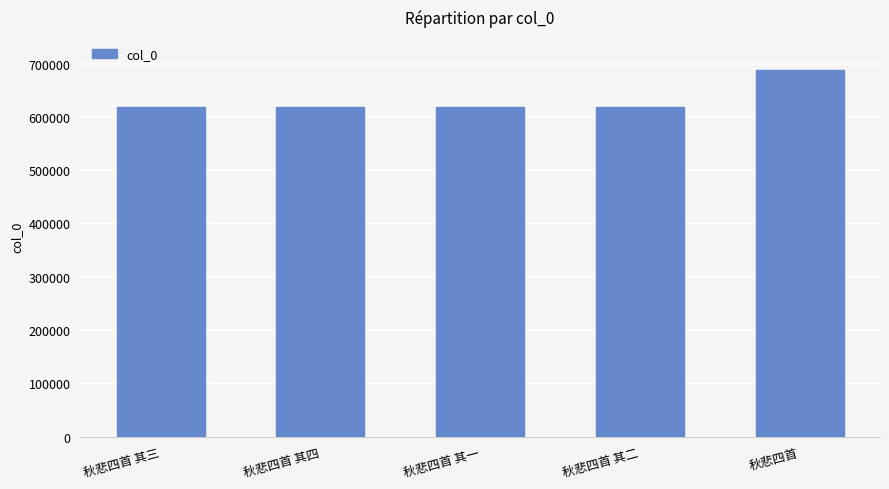

The value at 秋悲四首 其一 is 618343. True or false?

True